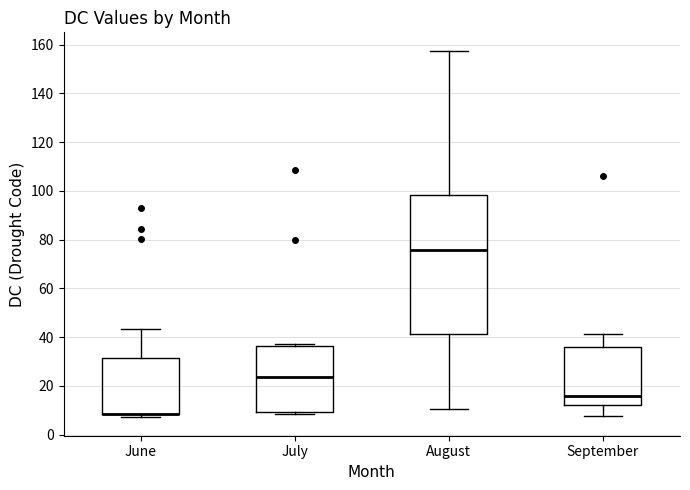

Reading left to right, read every box against the y-axis: the position of its median line, the range the box covers, and the ends of its whiskers. The values are not printed on the chart, so give them approximately, as read against the axis.

June: median 8 (drawn on the box's lower edge), box 8 to 32, whiskers 8 (just below the box's lower edge) to 44
July: median 24, box 10 to 36, whiskers 8 to 38
August: median 76, box 42 to 98, whiskers 10 to 158
September: median 16, box 12 to 36, whiskers 8 to 42